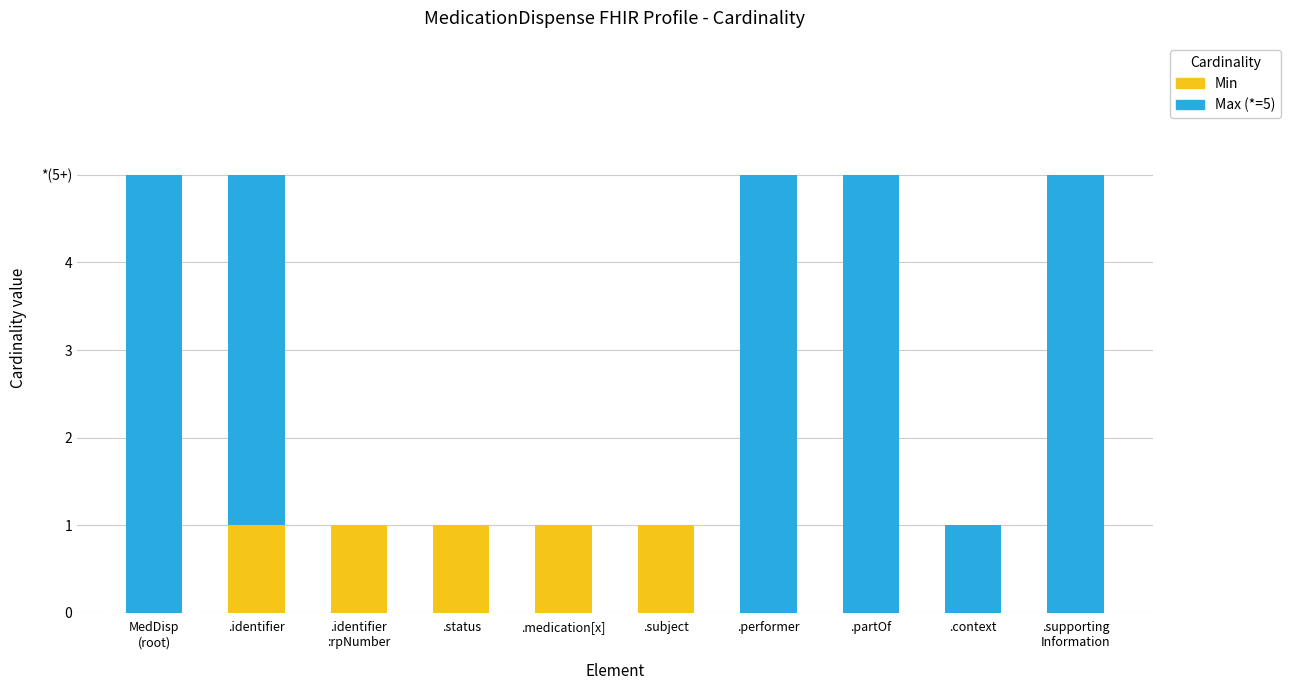

What are all the series names shown in the legend?

Min, Max (*=5)